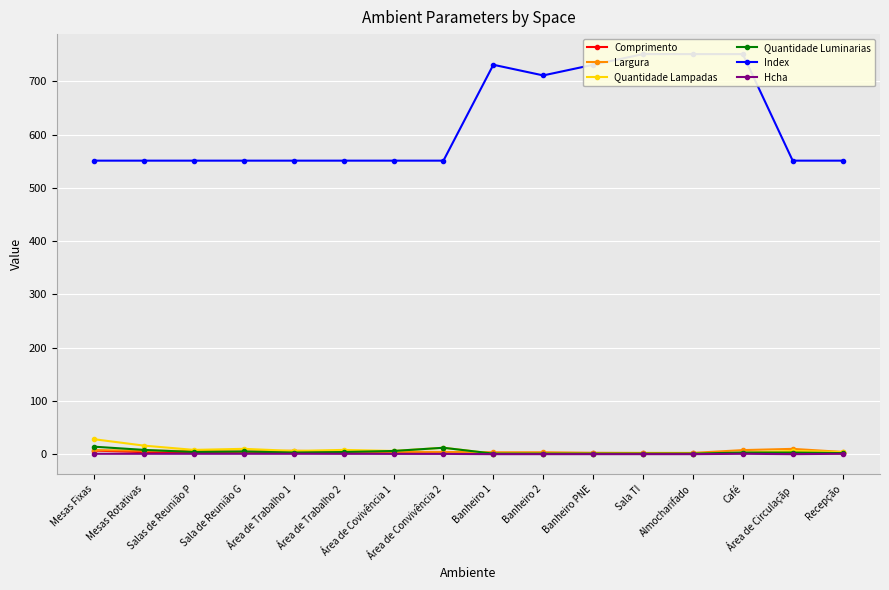

What is the label of the 1st point from the left?

Mesas Fixas